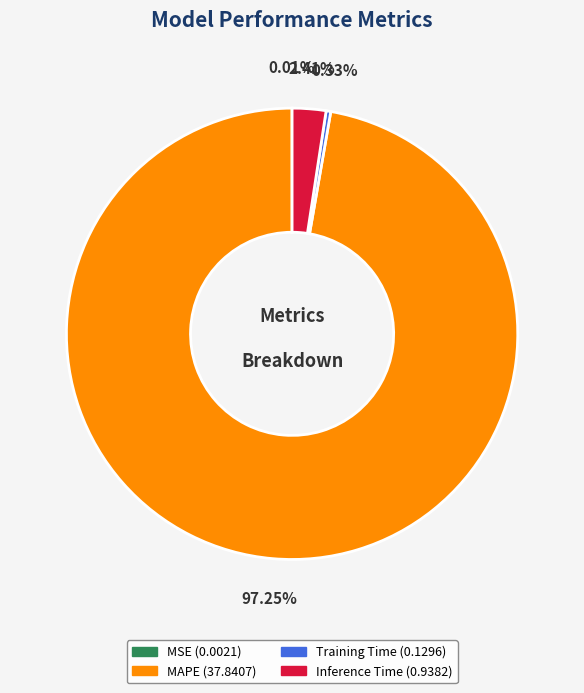

Is it true that Training Time is 0% of the pie?

True